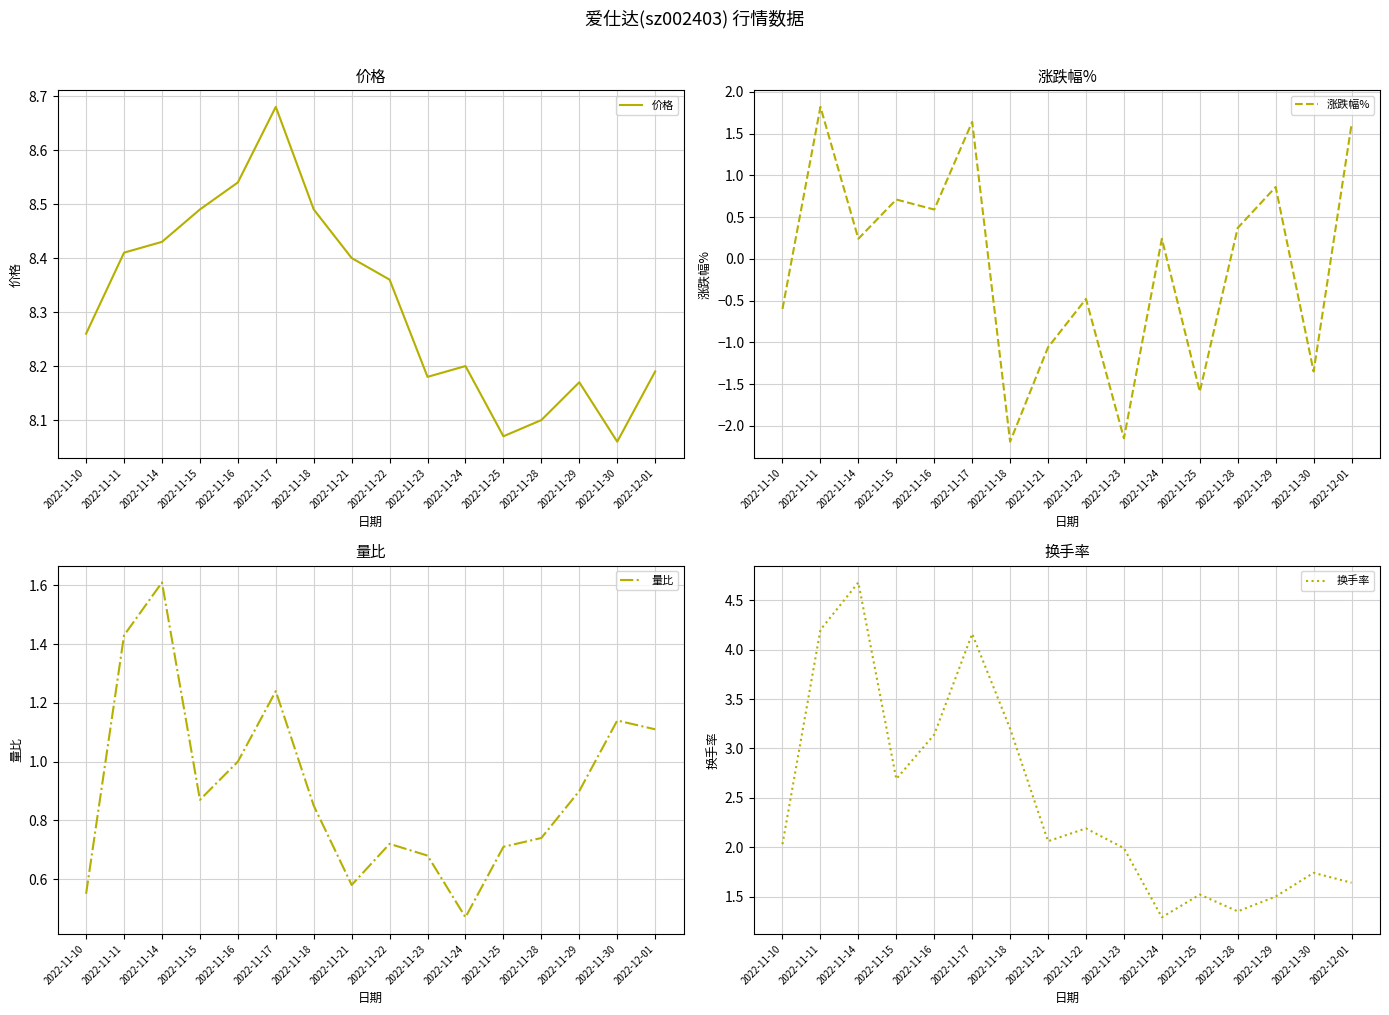

What is the spread (max minus min) of values at 2022-11-29?

7.3